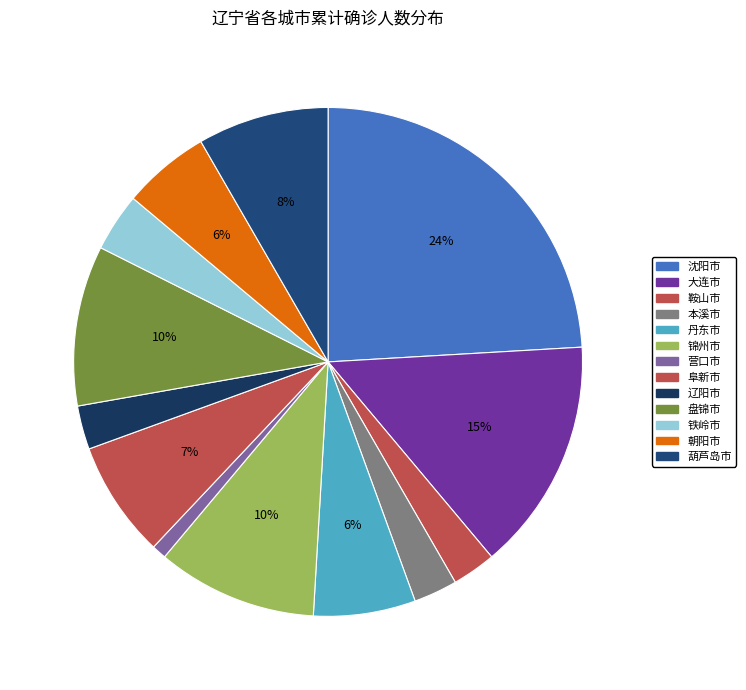

Which category has the biggest portion of the pie?

沈阳市